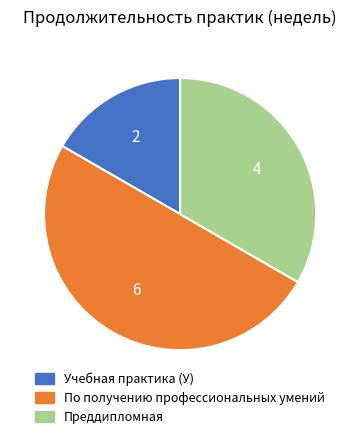

Approximately how many times larger is the value at Учебная практика (У) compared to Преддипломная?

0.5